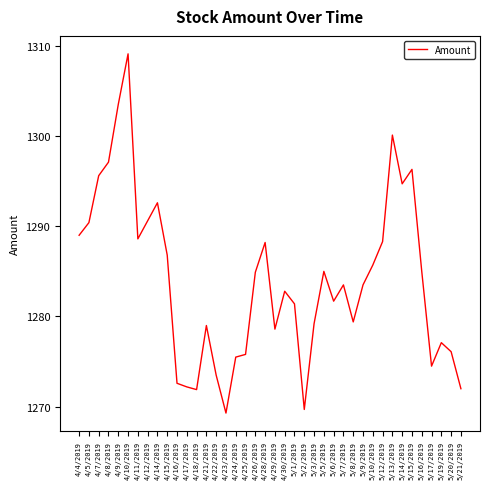

What is the greatest value displayed?

1309.1